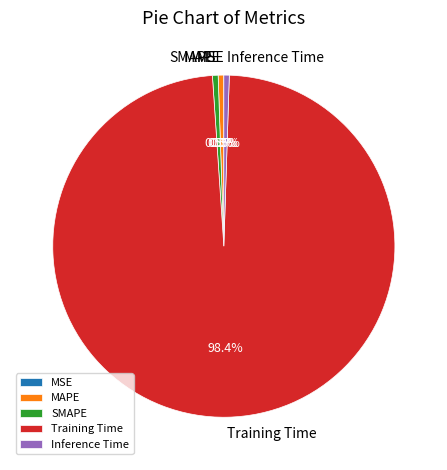

Which has a higher value, Training Time or SMAPE?

Training Time